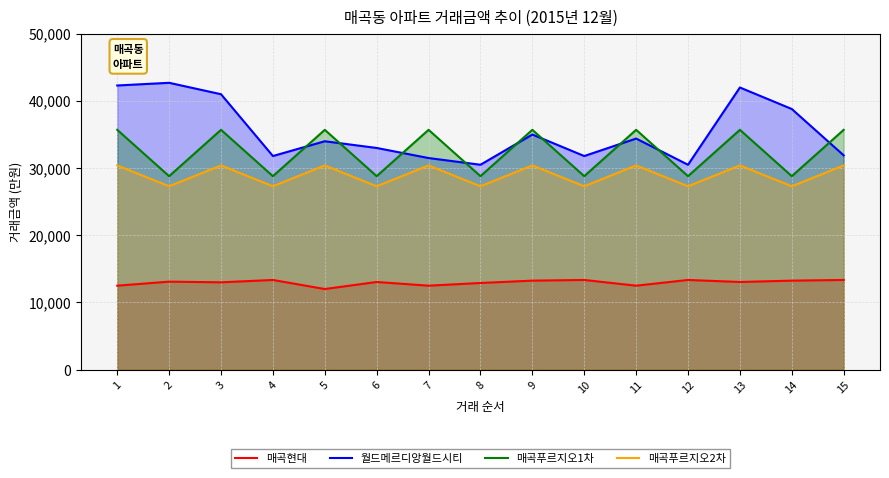

Reading left to right, transcribe all the data shown in this chart.

매곡현대: 12500	13100	13000	13350	12000	13050	12500	12900	13250	13350	12500	13350	13050	13250	13350
월드메르디앙월드시티: 42300	42700	41000	31800	34000	33000	31500	30500	35000	31800	34400	30500	42000	38800	31900
매곡푸르지오1차: 35700	28800	35700	28800	35700	28800	35700	28800	35700	28800	35700	28800	35700	28800	35700
매곡푸르지오2차: 30400	27300	30400	27300	30400	27300	30400	27300	30400	27300	30400	27300	30400	27300	30400